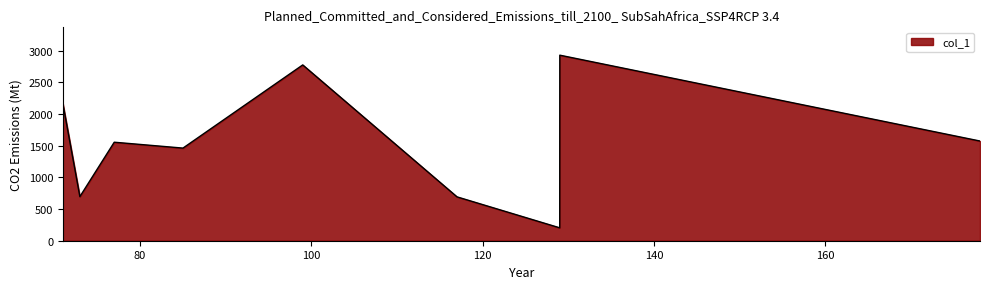

What is the minimum value shown in the chart?

203.8